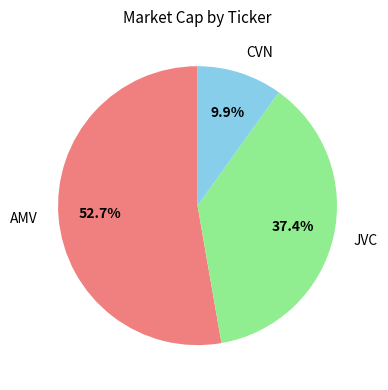

To the nearest percent, what is the difference between the largest and smallest slice percentages?

43%